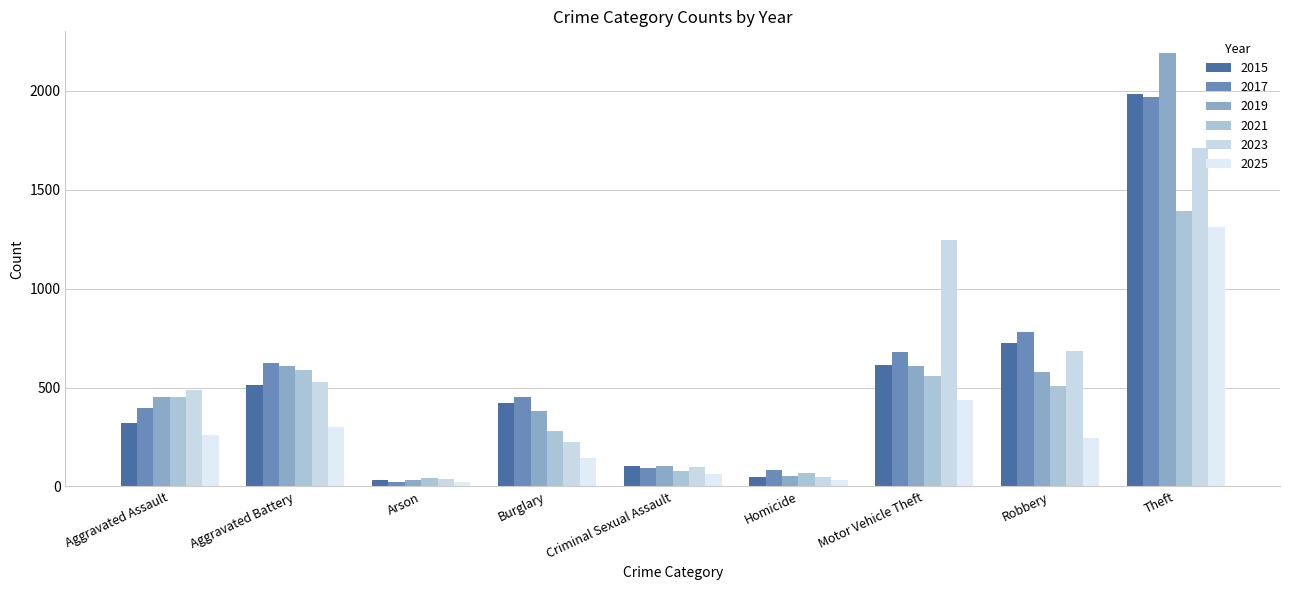

Which series has the largest range (max minus min)?

2019